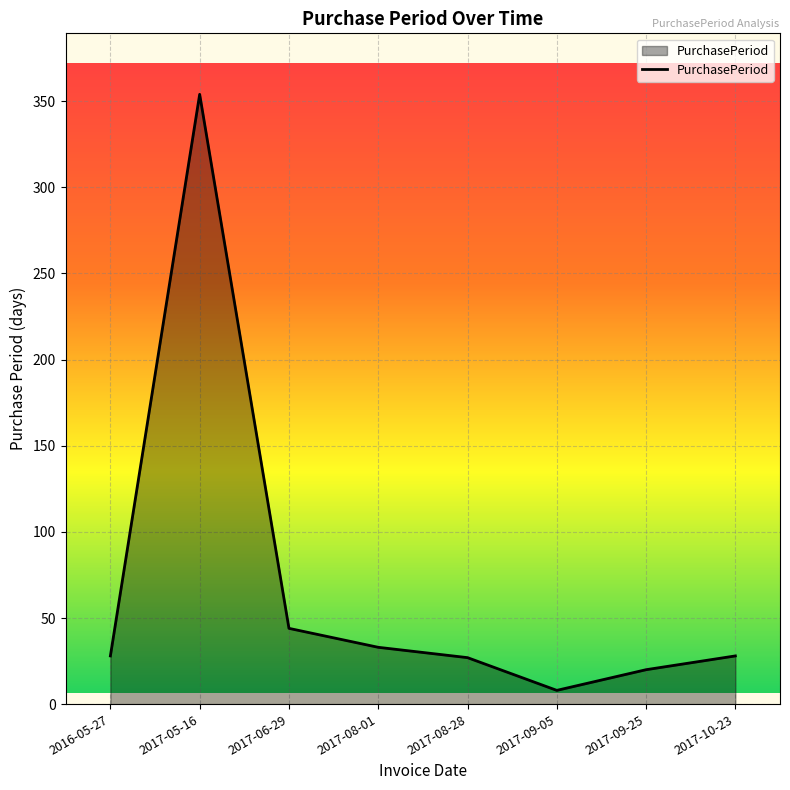

What value does the data have at 2017-06-29?

44